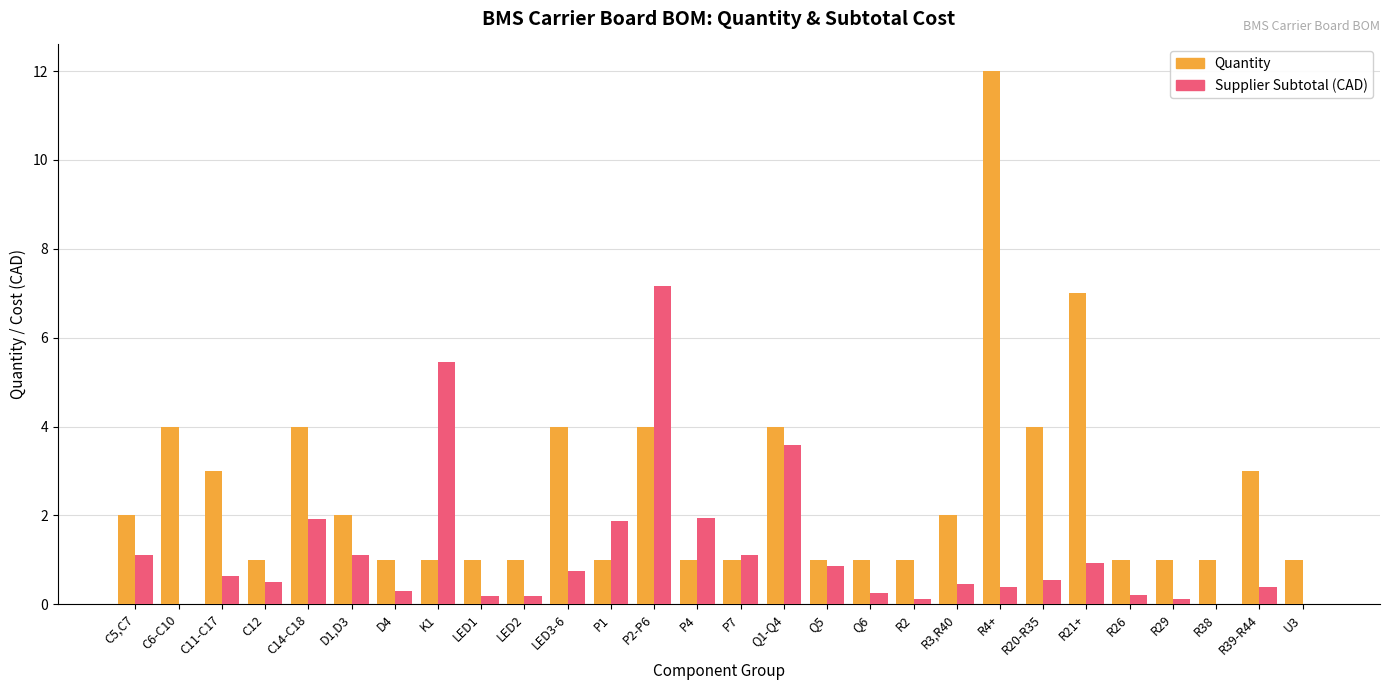

True or false: Quantity has a value of 0.4 at R29.

False